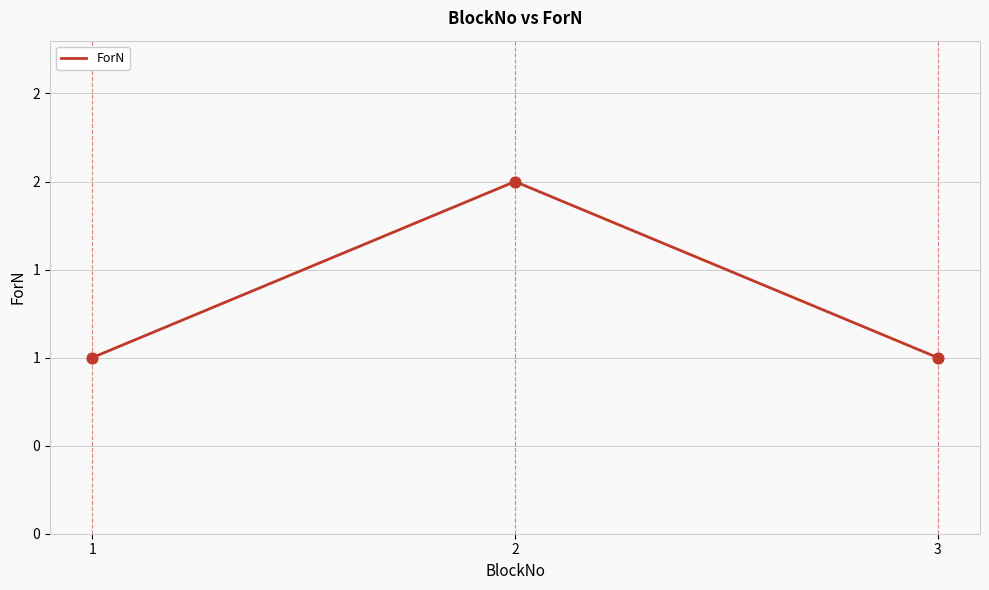

What is the ratio of the value at 2 to the value at 3?

2.0